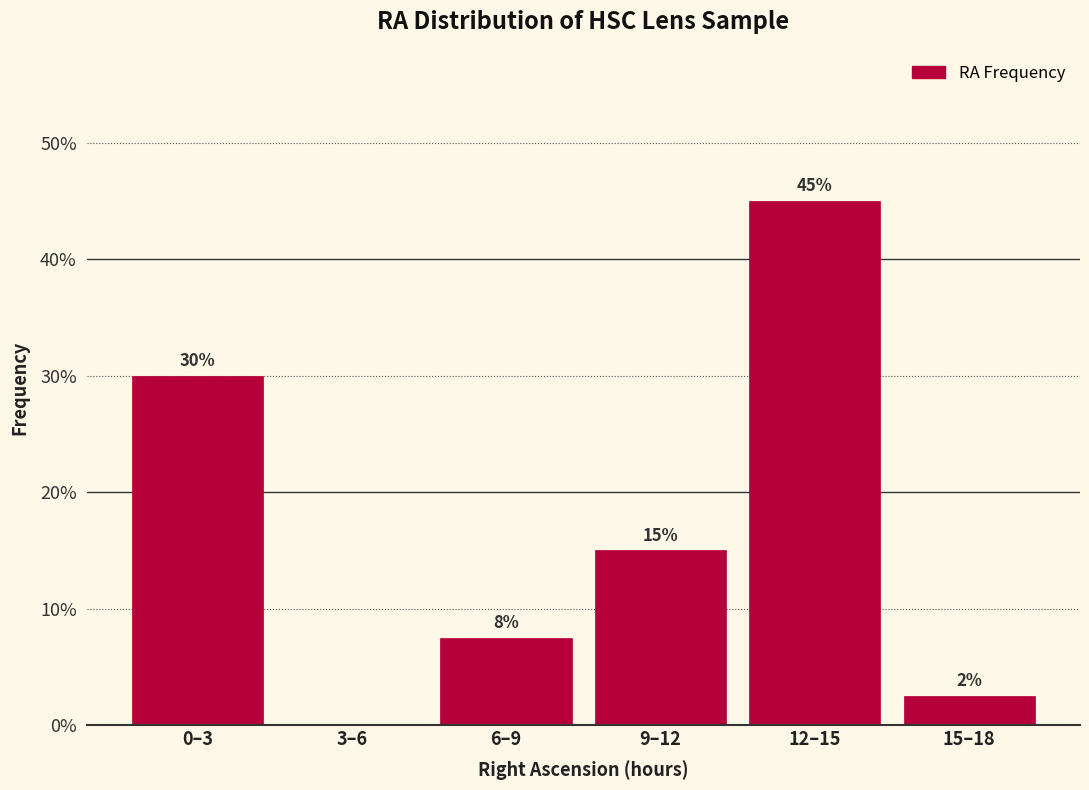

Which has a higher value, 15–18 or 3–6?

15–18